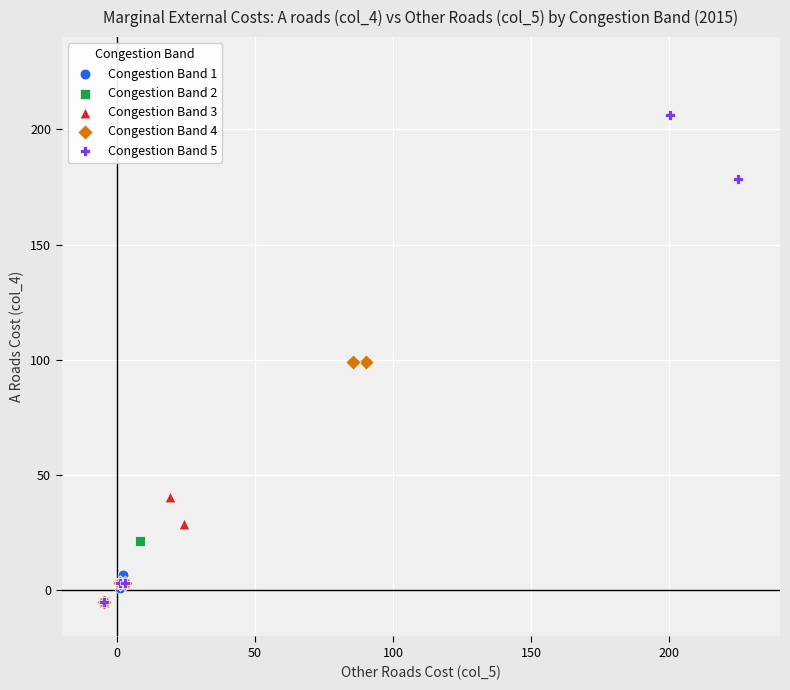

Which series contains the highest Y value?

Congestion Band 5